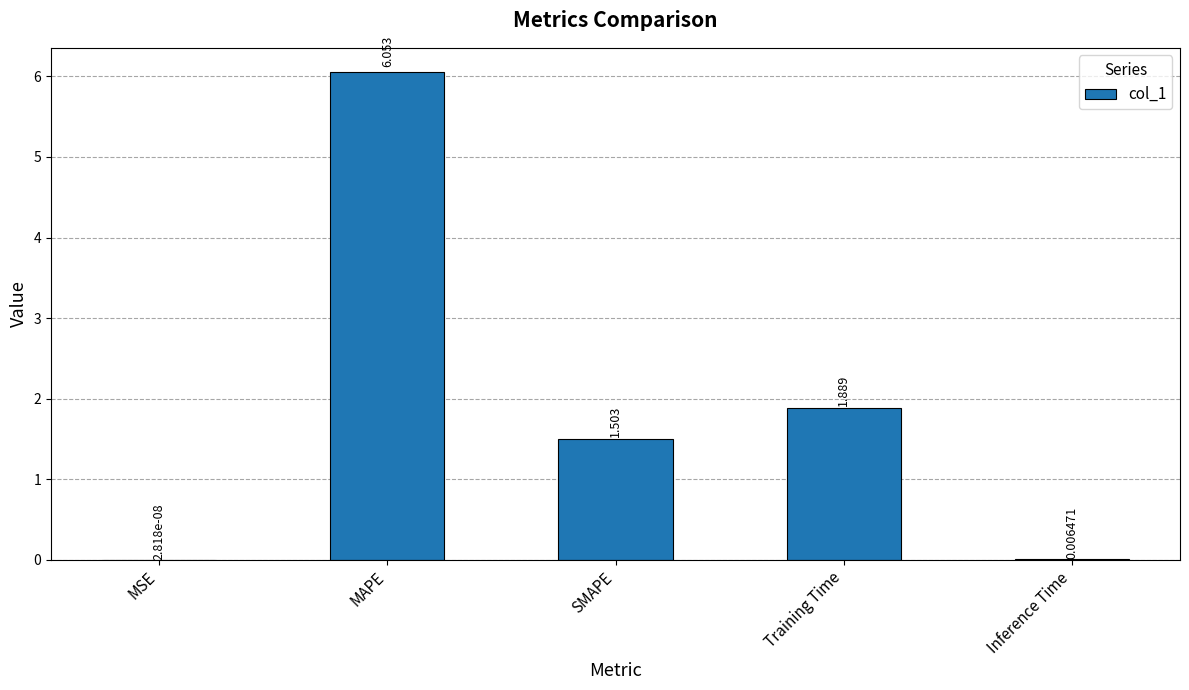

Which has a higher value, Training Time or MAPE?

MAPE